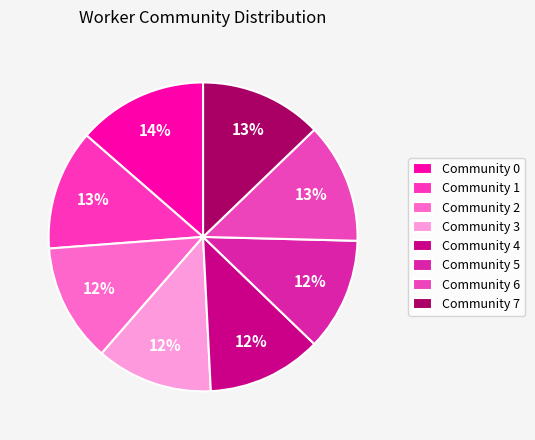

To the nearest percent, what is the combined percentage of Community 7 and Community 4?

25%